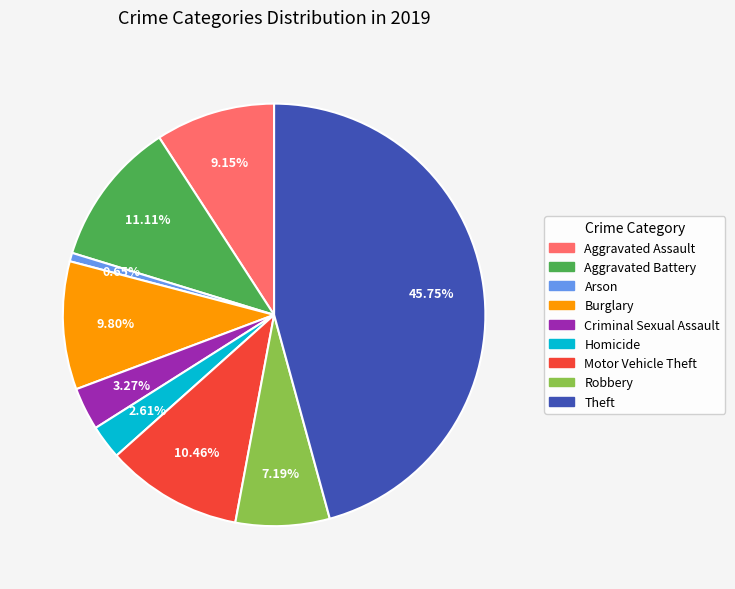

Which category has the smallest portion of the pie?

Arson